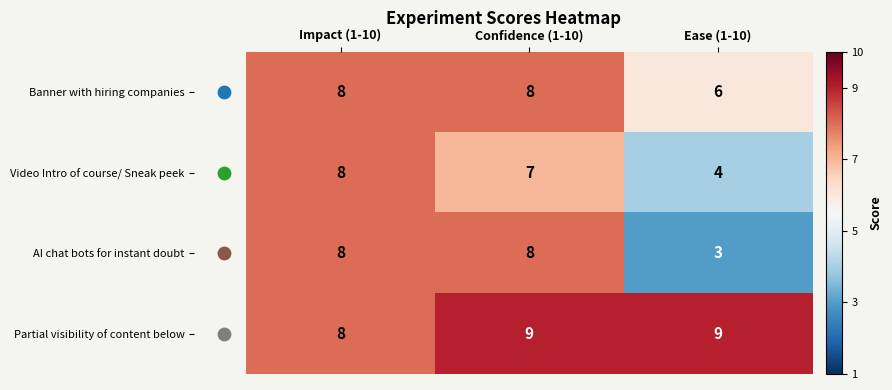

Where is AI chat bots for instant doubt nearest to the value 5?

Ease (1-10)